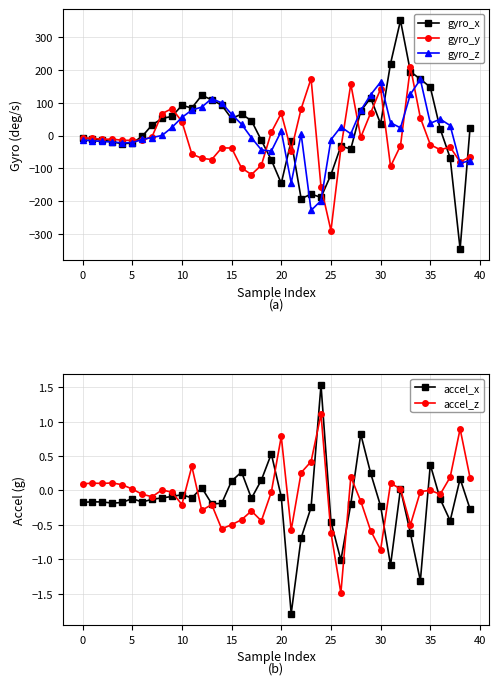

What is the sum of the gyro_x values at 28 and 26?

41.9